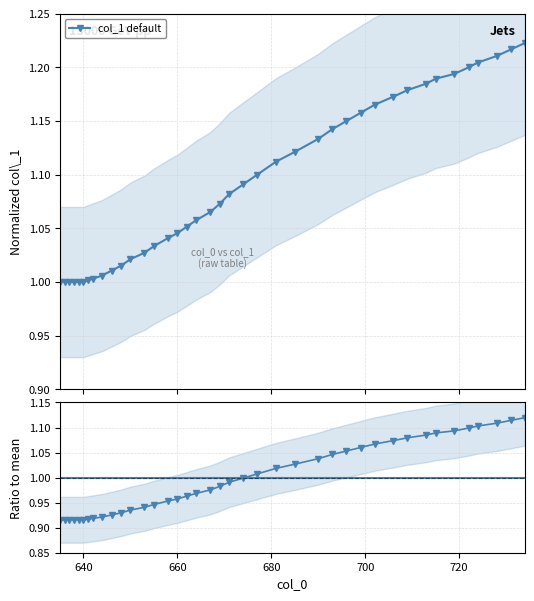

What is the smallest value displayed?

0.9